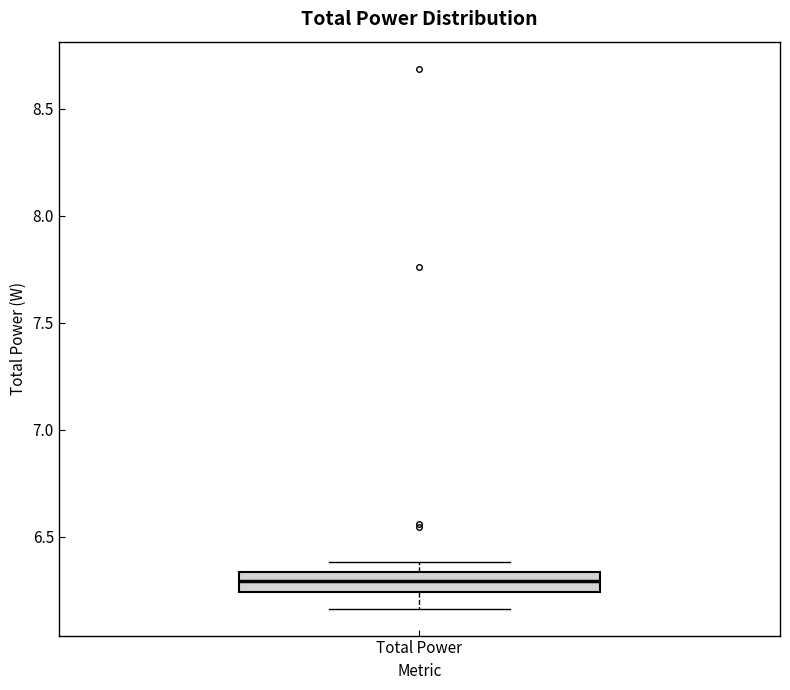

Transcribe this box plot: give where the median line is, the range the box spans, and where the two whiskers end, as read against the y-axis. The values are not printed on the chart, so give them approximately, as read against the axis.

median 6.30, box 6.25 to 6.35, whiskers 6.15 to 6.40